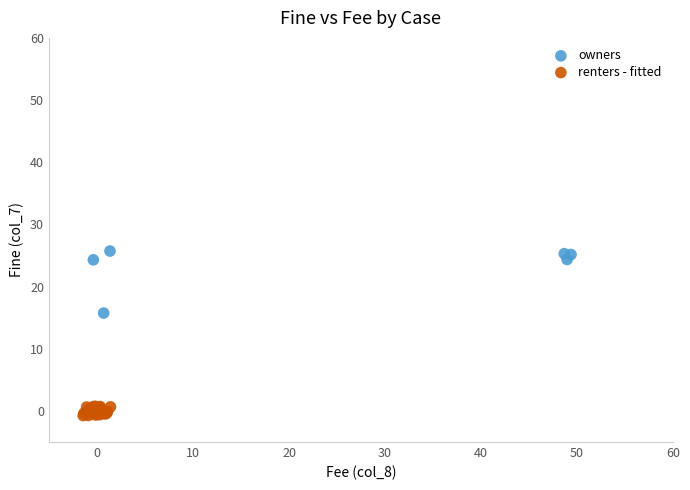

Which series contains the highest Y value?

owners